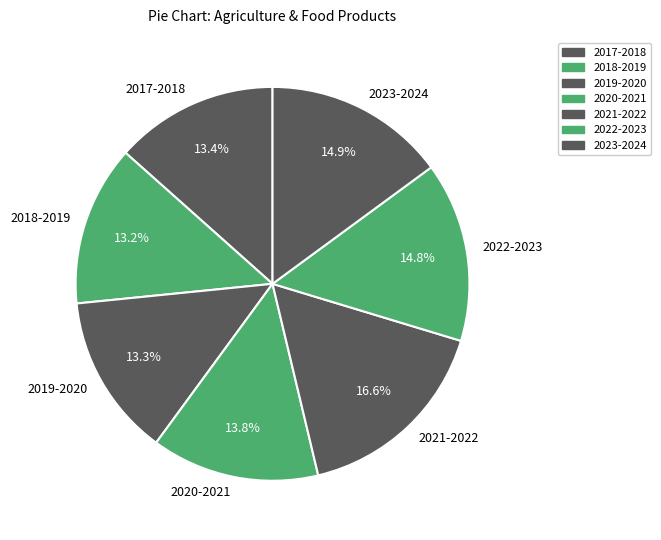

True or false: 2022-2023 accounts for 24% of the total.

False